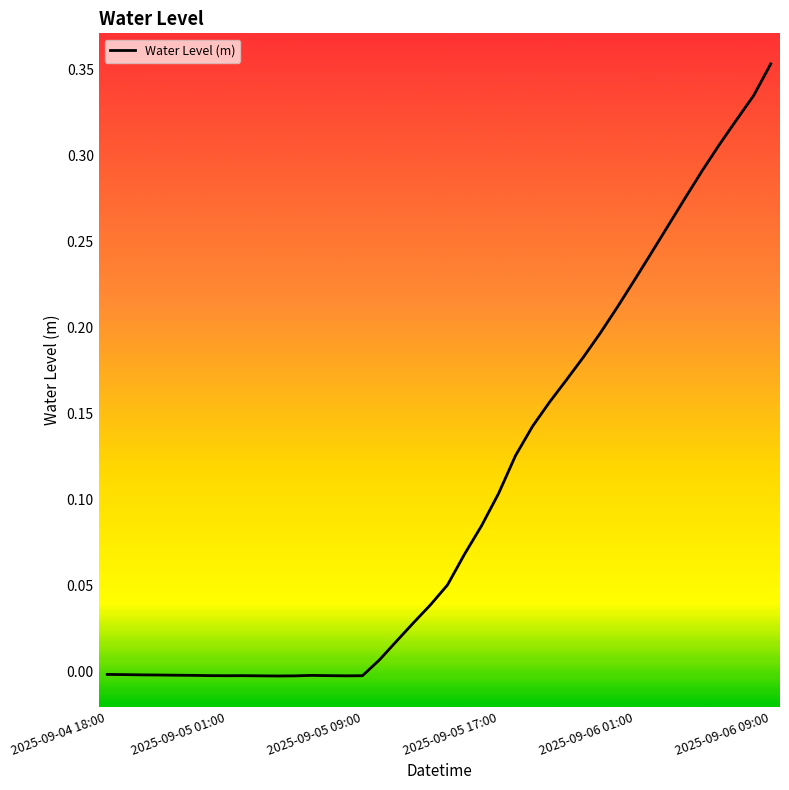

Does the chart have visible grid lines?

No